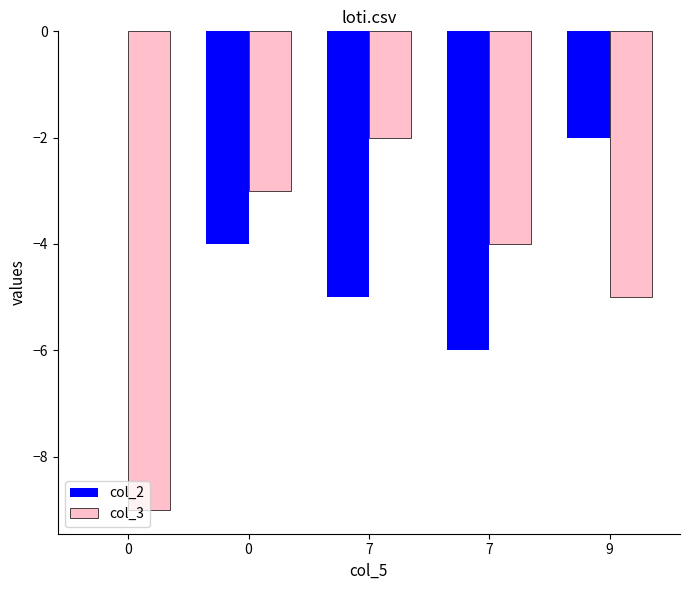

Count the col_3 values in the range -5 to -3.

3